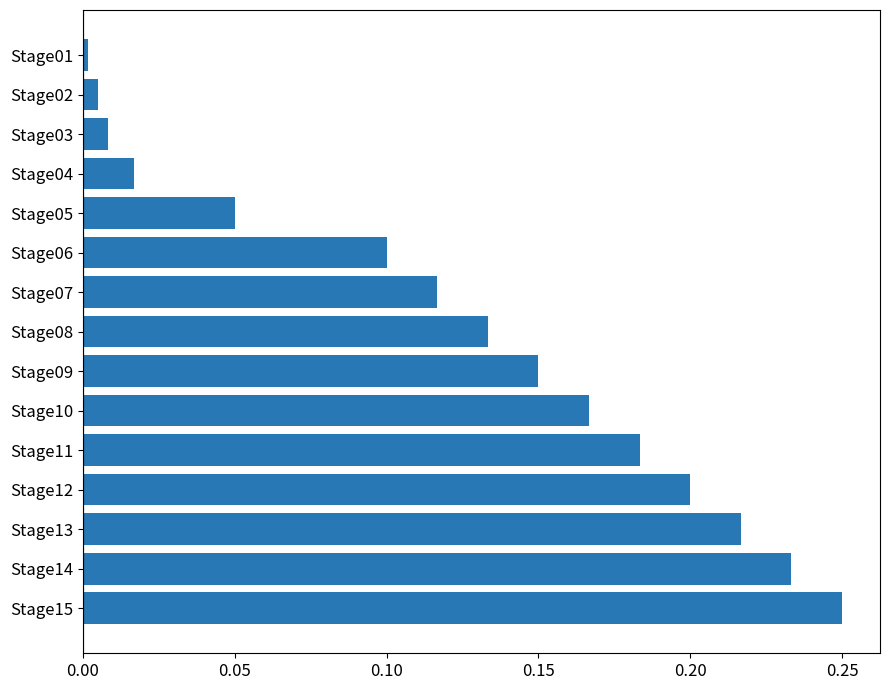

List the labels in order of value, largest first.

Stage15, Stage14, Stage13, Stage12, Stage11, Stage10, Stage09, Stage08, Stage07, Stage06, Stage05, Stage04, Stage03, Stage02, Stage01